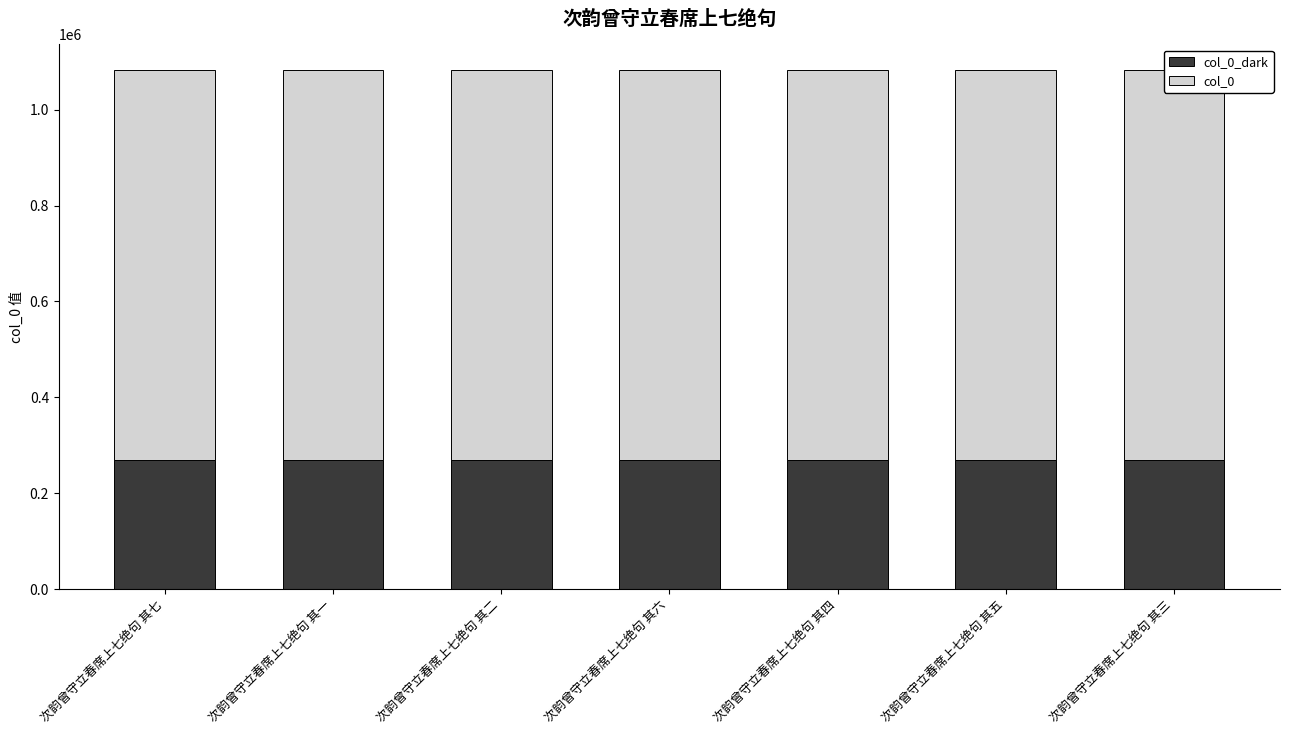

What is the total value across all series at 次韵曾守立春席上七绝句 其六?

1081794.0